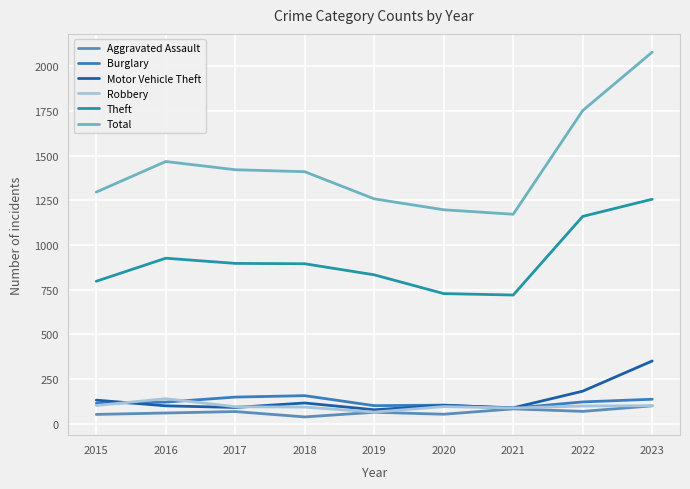

Reading left to right, transcribe all the data shown in this chart.

Aggravated Assault: 52	60	68	38	64	53	83	69	100
Burglary: 114	121	149	157	101	104	87	122	137
Motor Vehicle Theft: 132	100	91	116	78	103	89	182	351
Robbery: 102	140	95	93	65	96	88	99	101
Theft: 797	926	897	895	833	728	720	1160	1256
Total: 1296	1467	1421	1410	1258	1197	1172	1752	2079